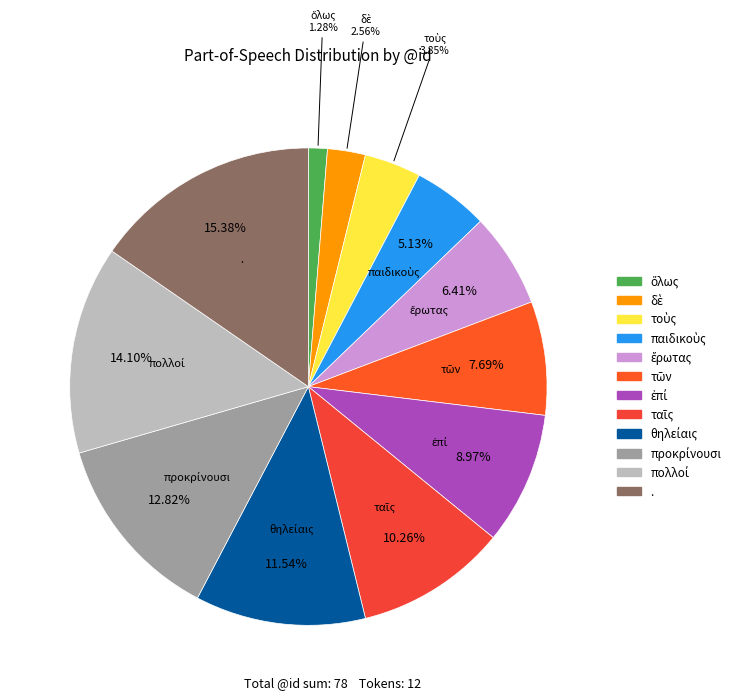

What is the largest slice in the pie chart?

.